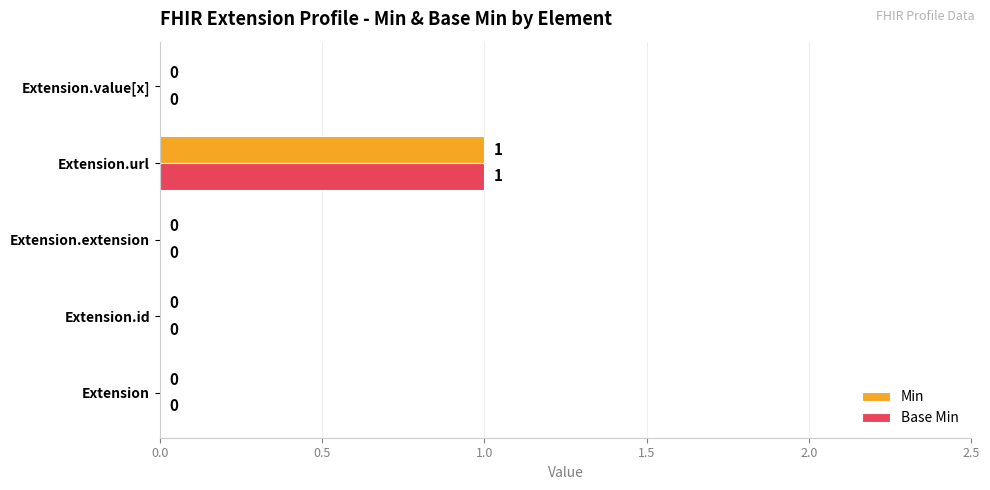

How many Min values are between 0 and 1?

5